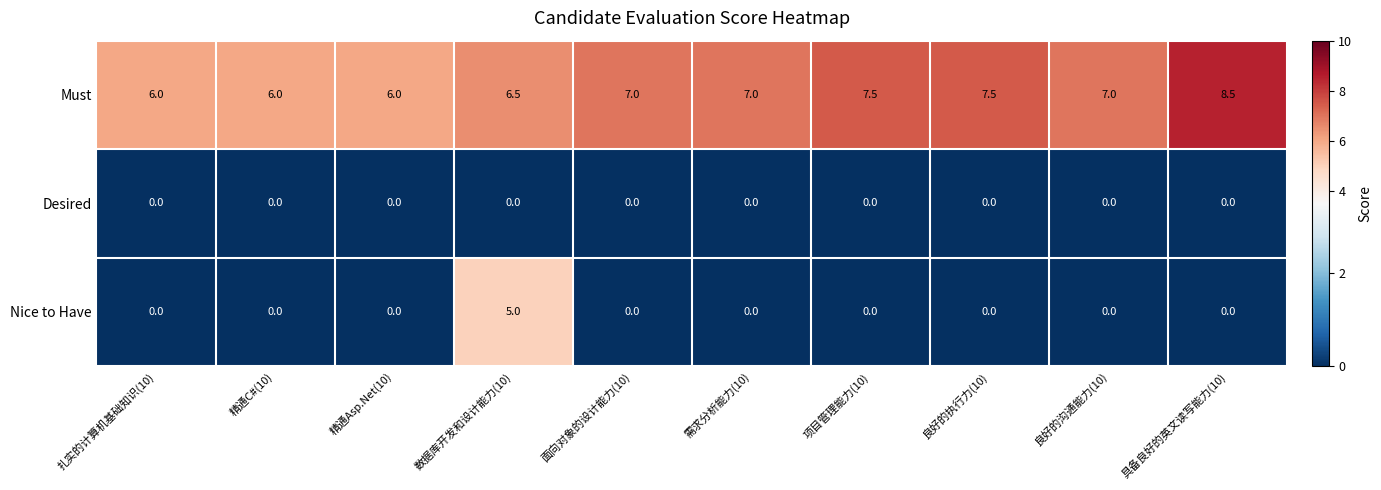

Count the Nice to Have values in the range 0 to 1.

9